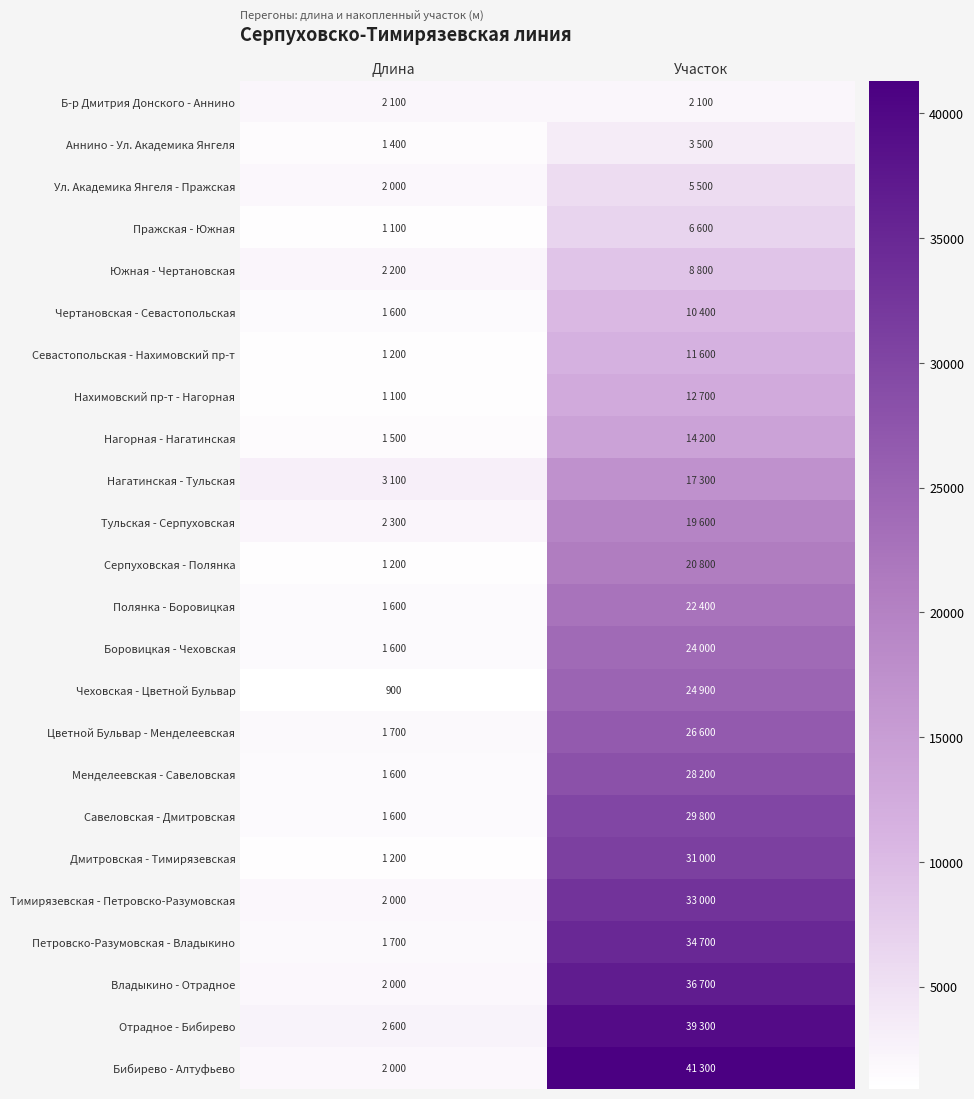

What is the minimum value shown in the chart?

900